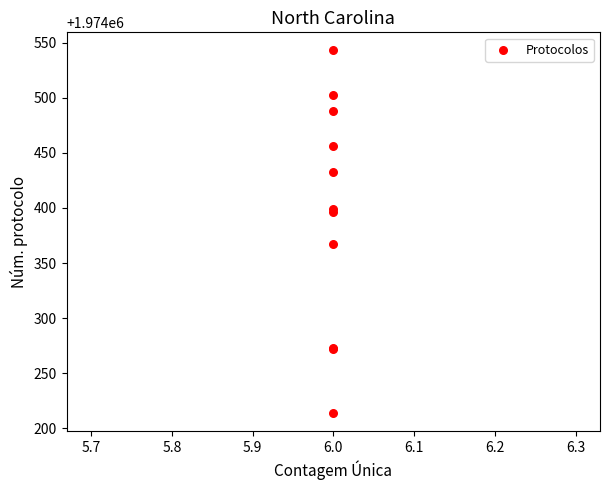

What Y value in the scatter plot is closest to 1974378?

1974367